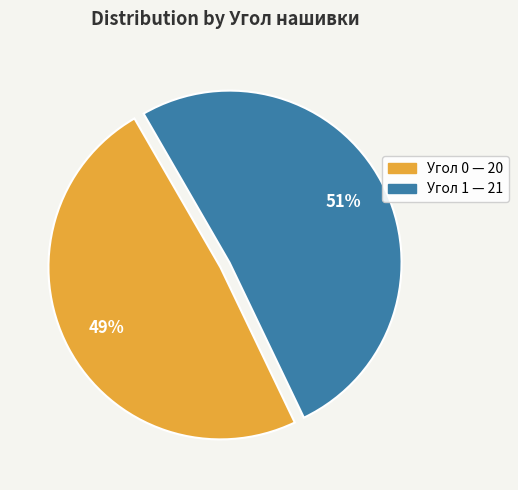

Is there any slice that represents more than half of the pie?

Yes